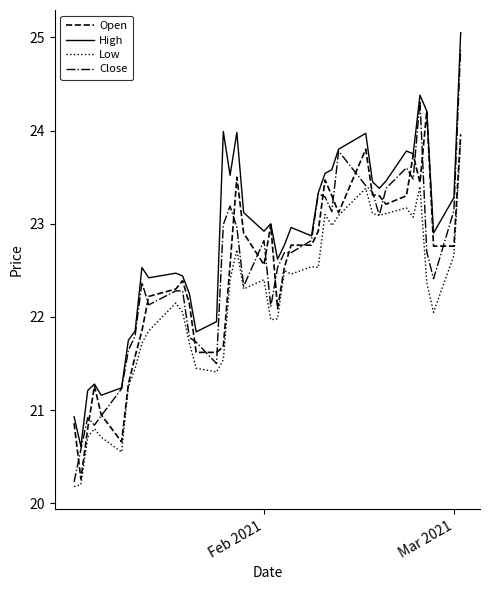

True or false: Low and High cross at least once.

False